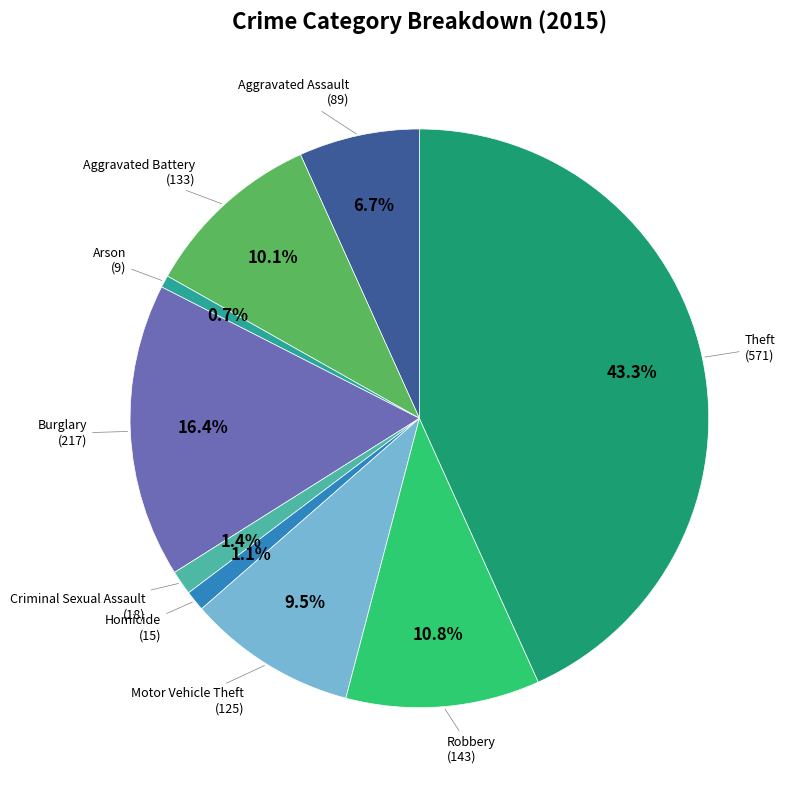

To the nearest percent, what portion does Burglary represent?

16%